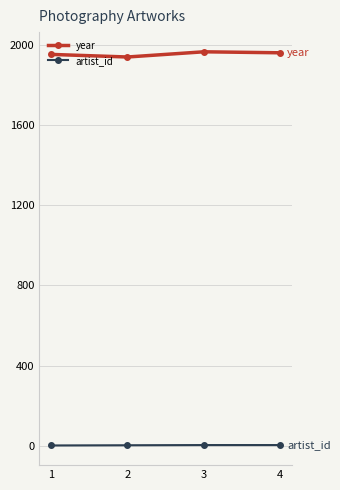

True or false: artist_id has a value of 2 at 2.

True